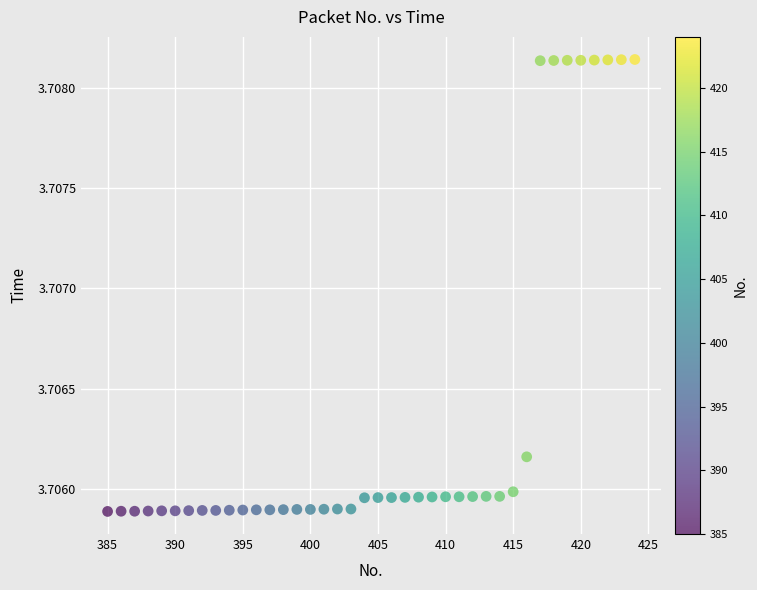

What is the range of X values (max minus min)?

39.0